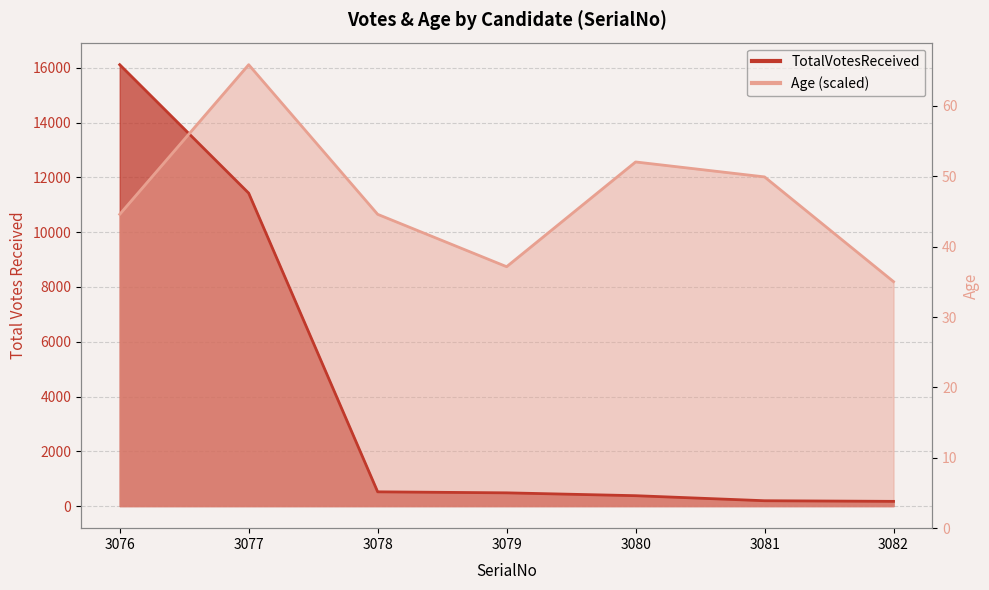

What is the difference between the TotalVotesReceived values at 3076 and 3082?

15942.0